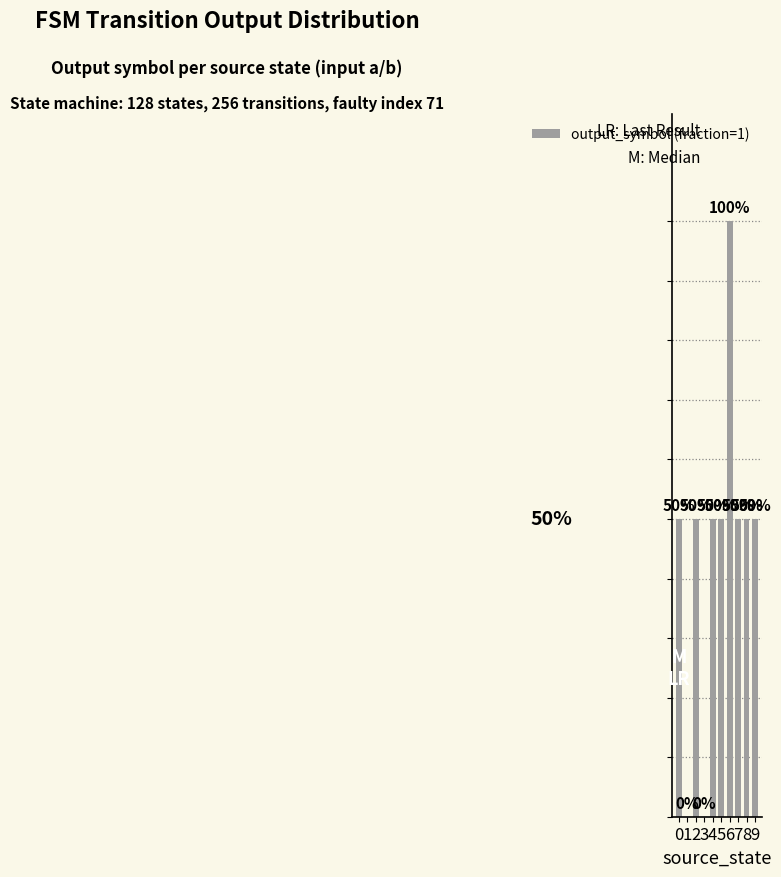

Are the bars horizontal?

No